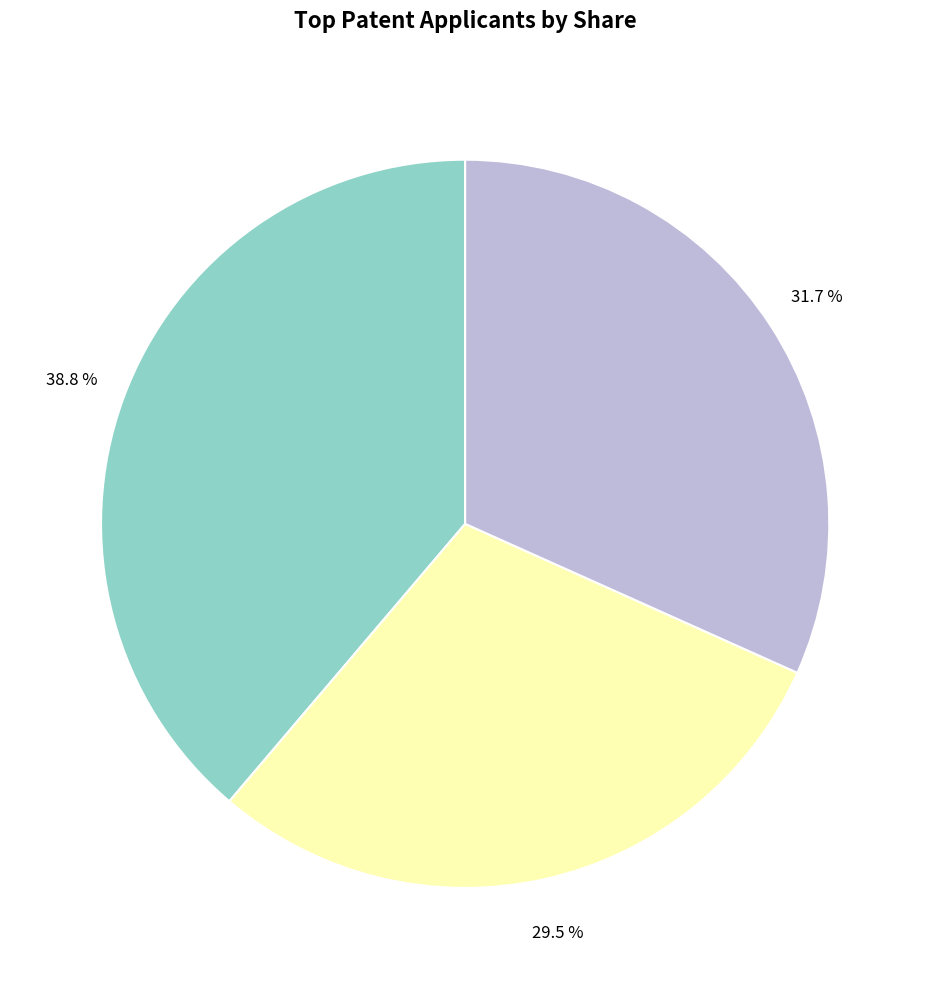

Count the number of slices in the pie.

3